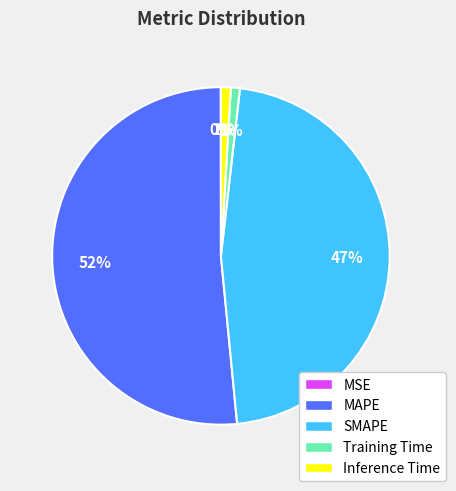

Which category has the biggest portion of the pie?

MAPE